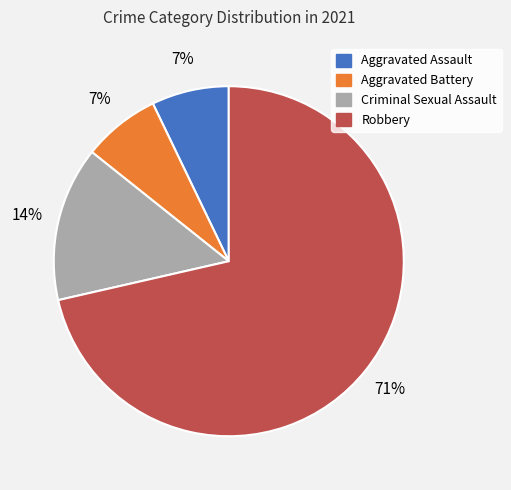

The Criminal Sexual Assault slice represents 26% of the pie. True or false?

False